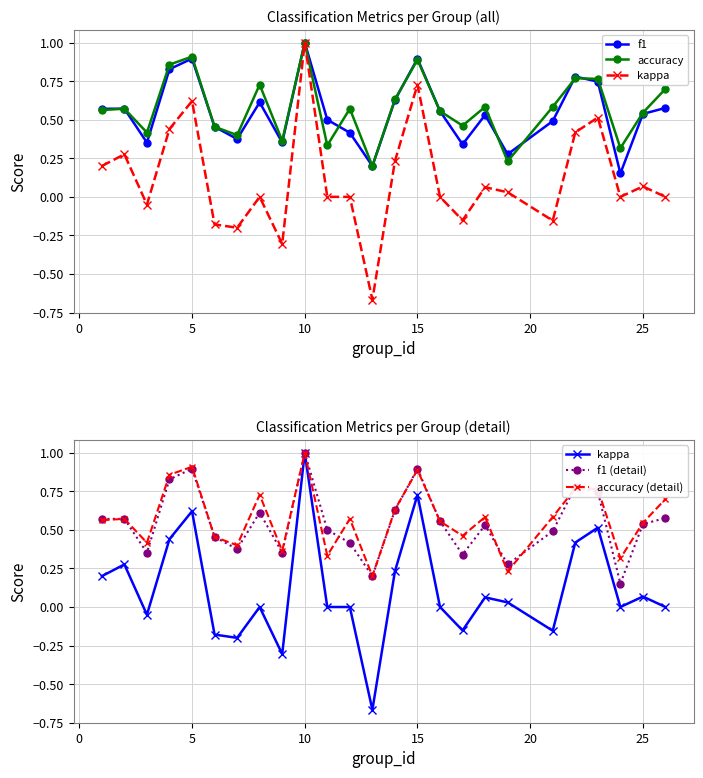

In accuracy, how many points are lower than both neighbors (excluding endpoints)?

8